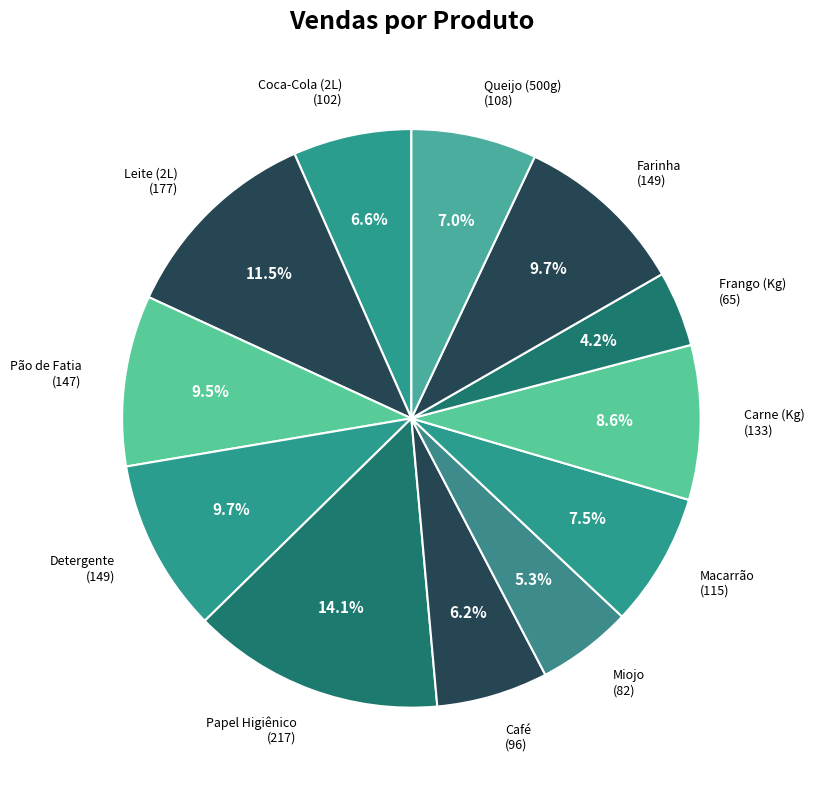

Which slice is the smallest?

Frango (Kg)